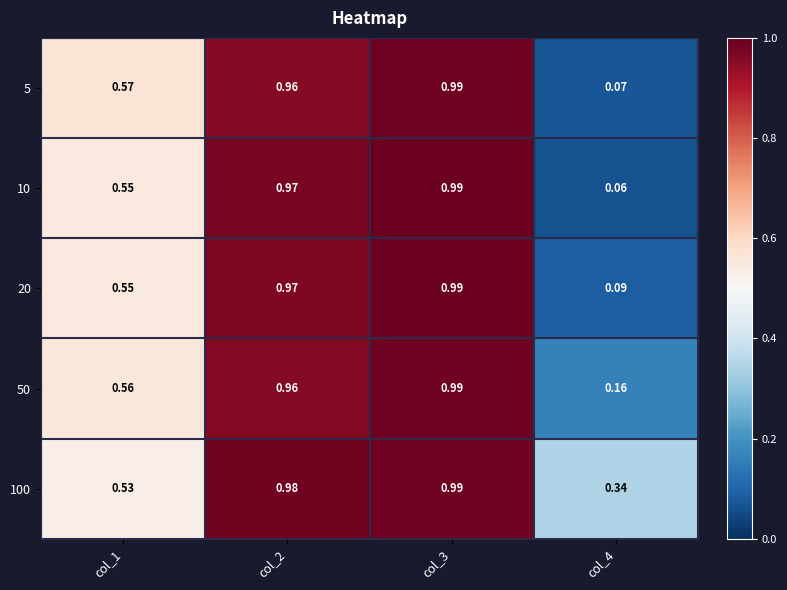

Is the value of 50 at col_2 greater than the value of 20 at col_4?

Yes